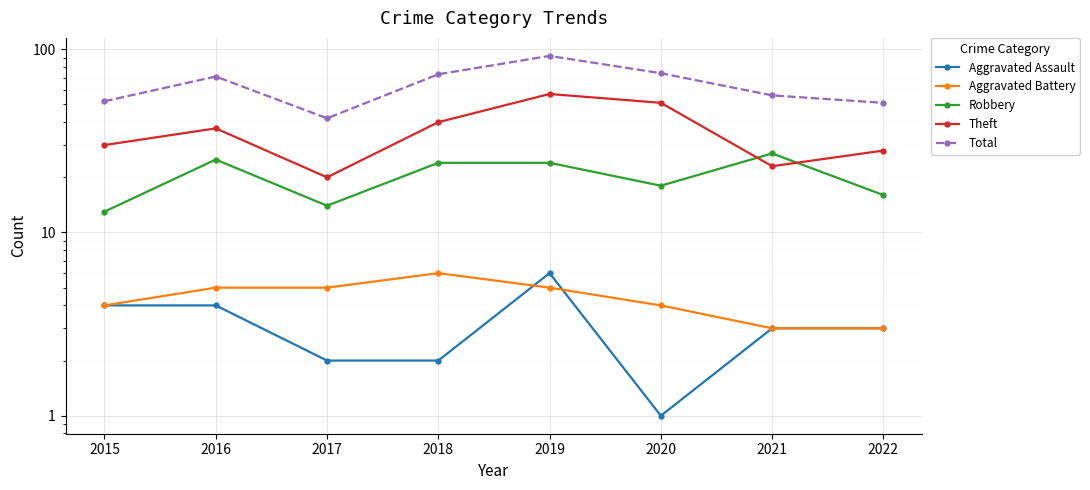

True or false: Aggravated Assault and Theft intersect in this chart.

False